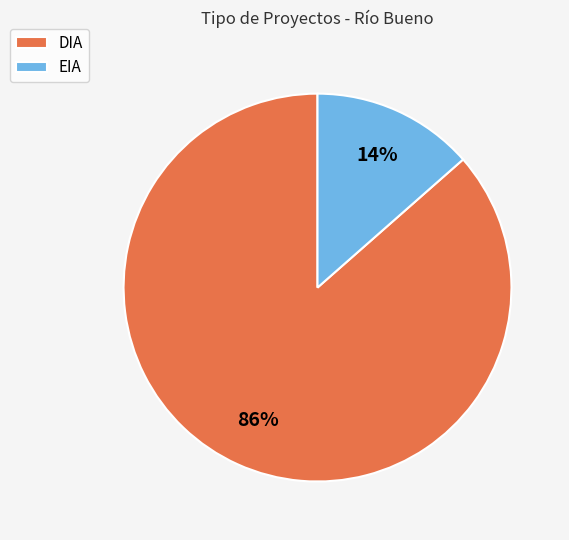

Which category has the smallest portion of the pie?

EIA